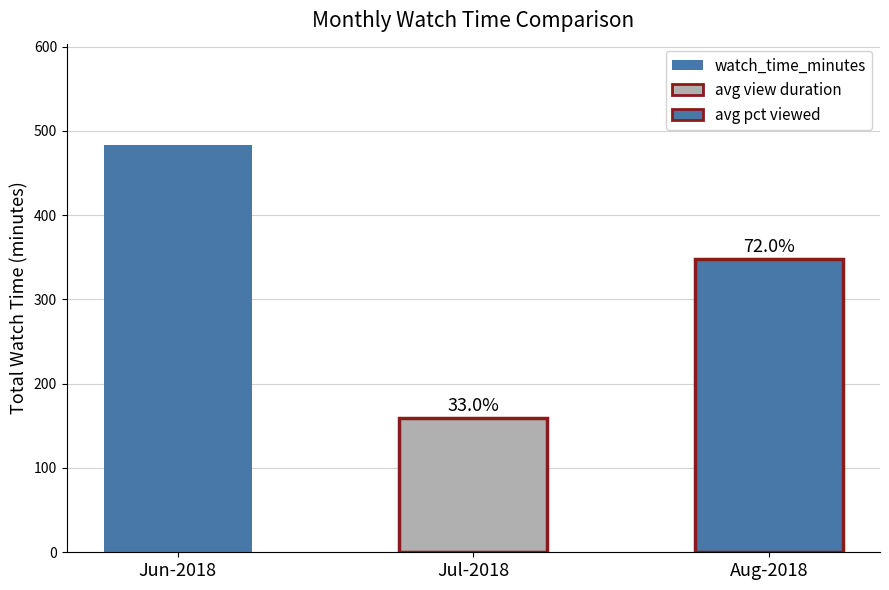

Is it true that video_thumbnail_impressions equals 154.8 at 2018-07-02?

False